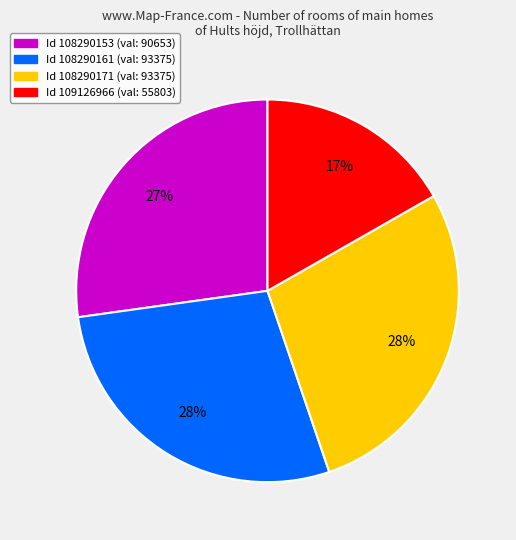

Does any single category account for the majority?

No